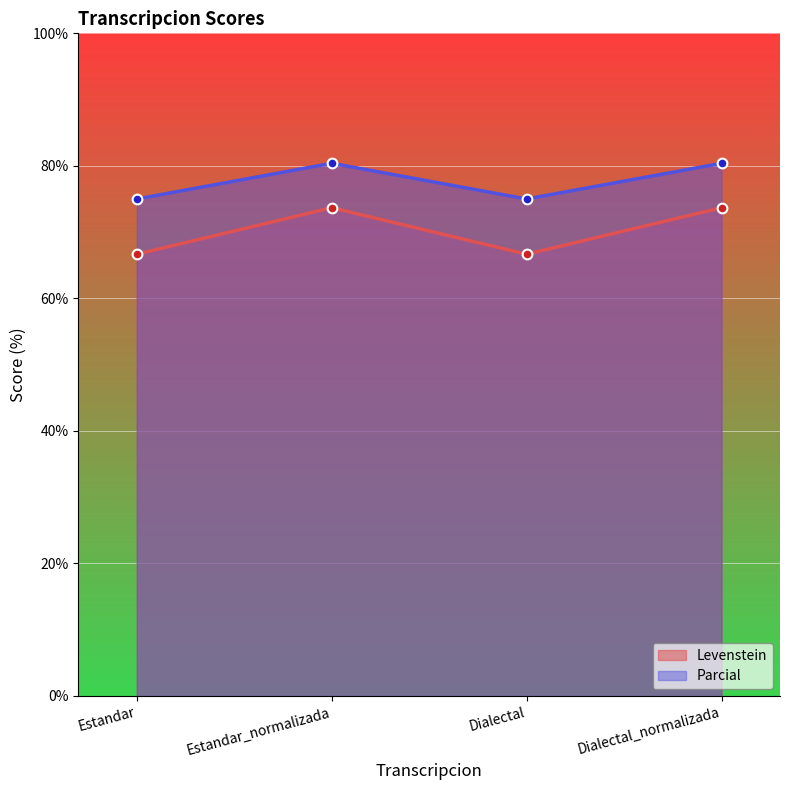

True or false: Levenstein and Parcial cross at least once.

False